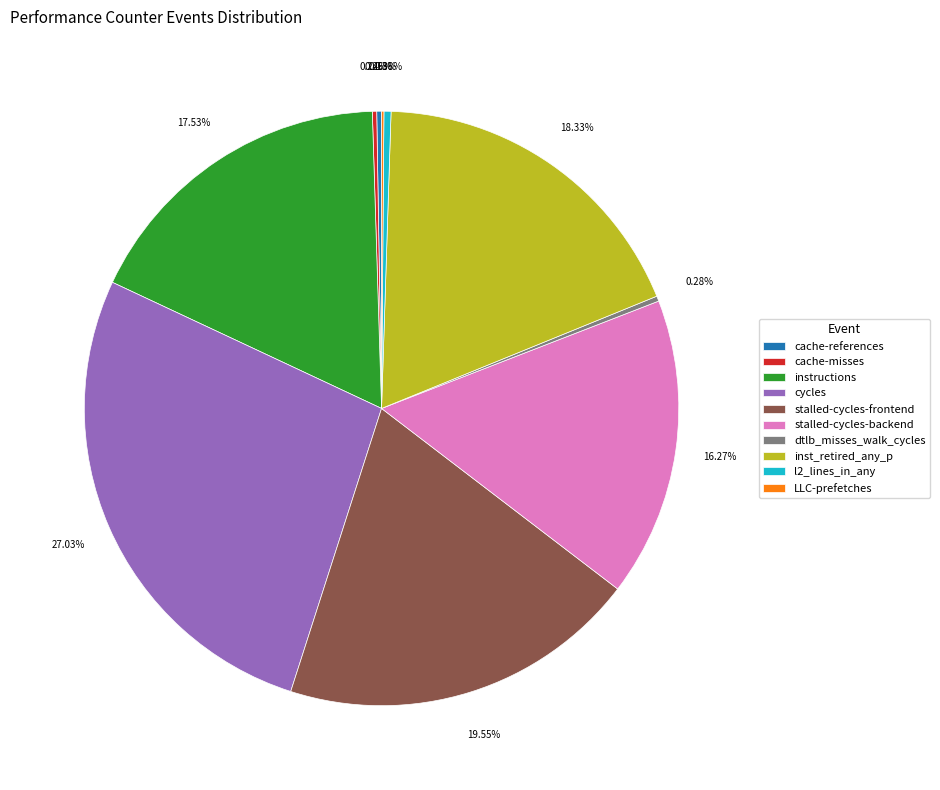

Is it true that stalled-cycles-frontend is 33% of the pie?

False